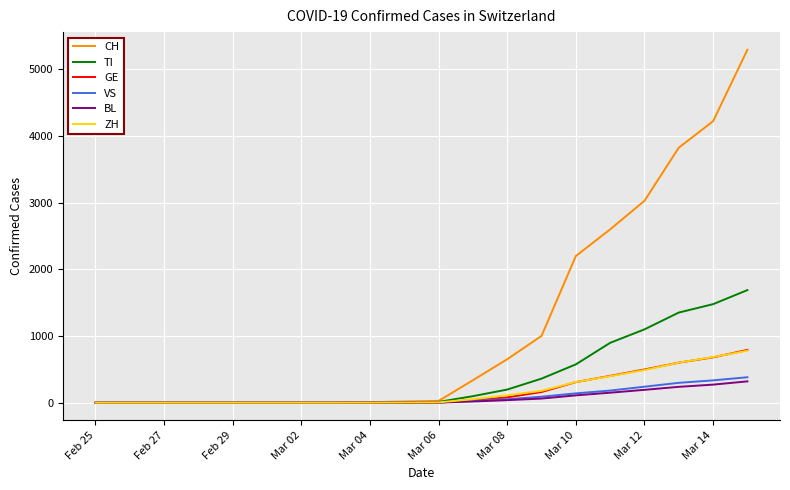

Does the chart display data point markers on the line(s)?

No